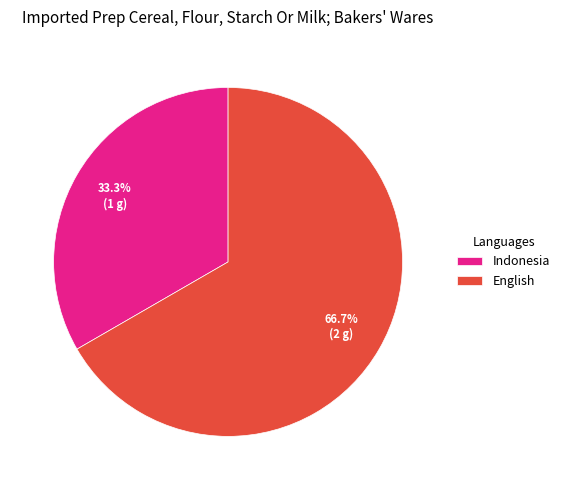

Is Indonesia the majority of the pie?

No